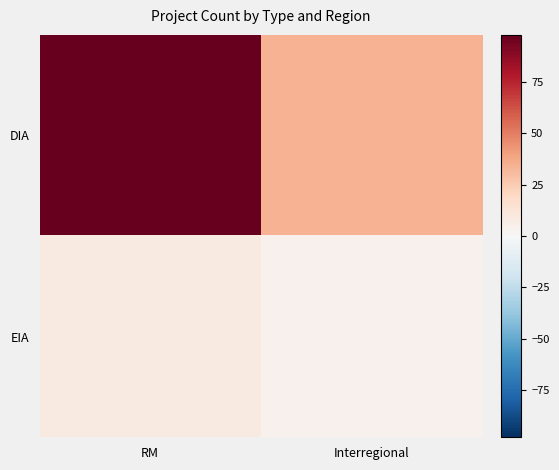

At how many categories does at least one series exceed 85?

1